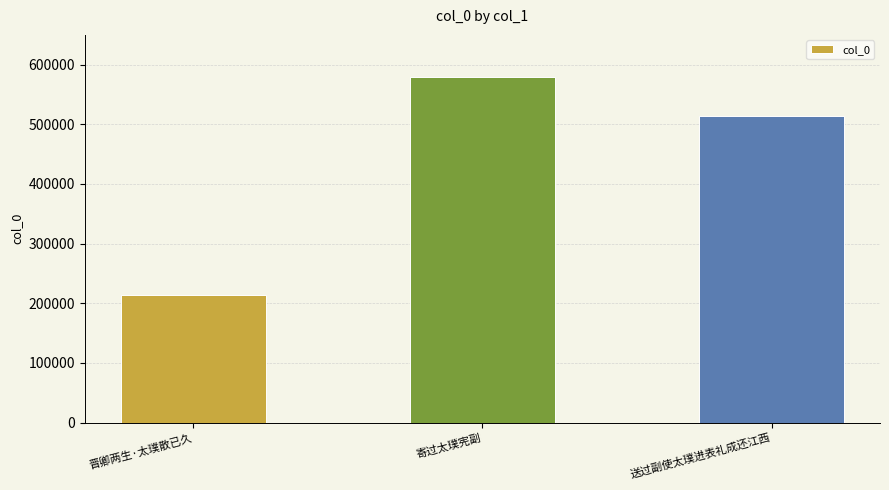

At which label is the value closest to 396692?

送过副使太璞进表礼成还江西